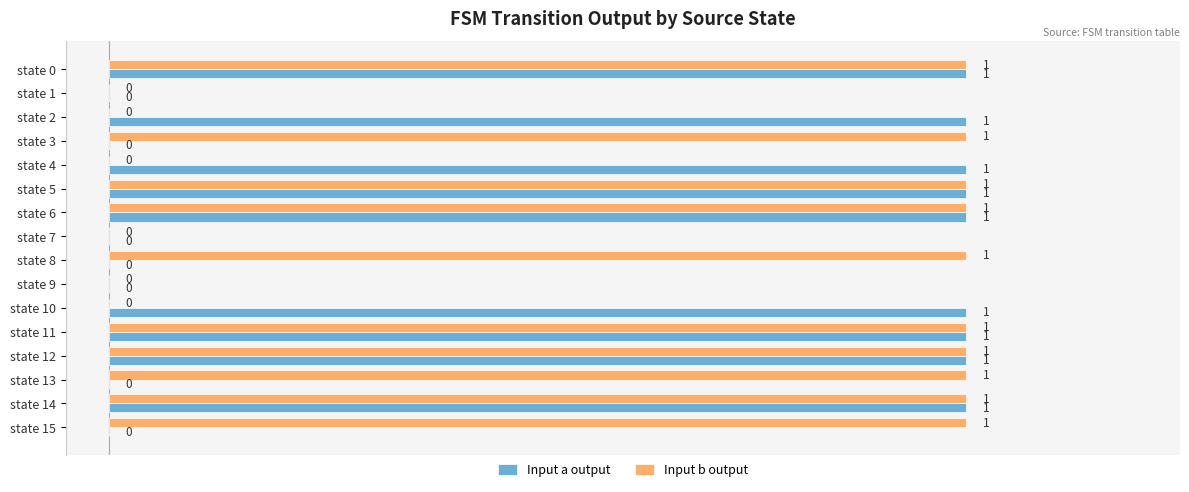

Which series has the largest total across all categories?

Input b output